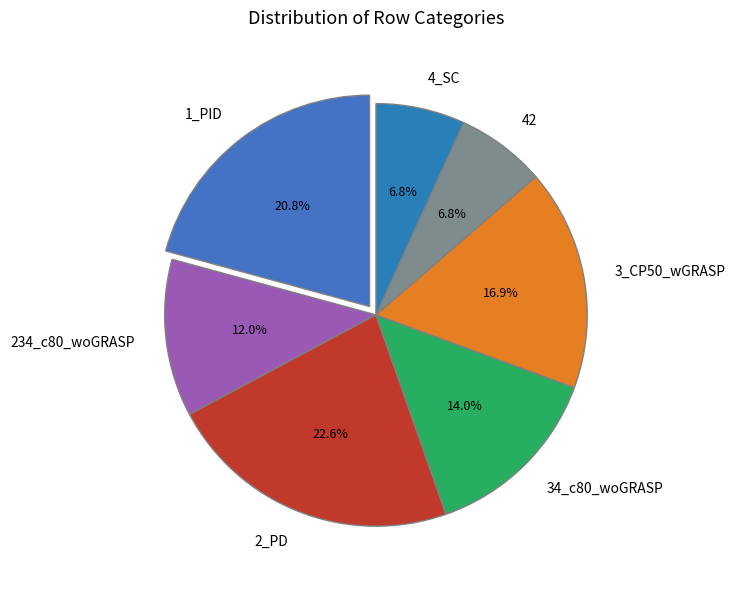

Which has a higher value, 4_SC or 34_c80_woGRASP?

34_c80_woGRASP